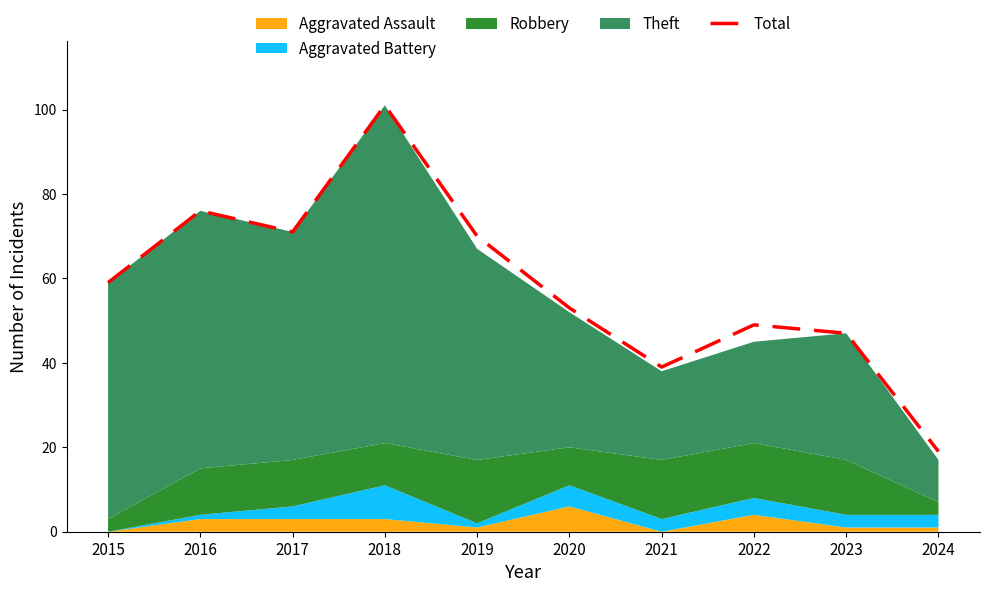

At which category does the chart reach its minimum across all series?

2024